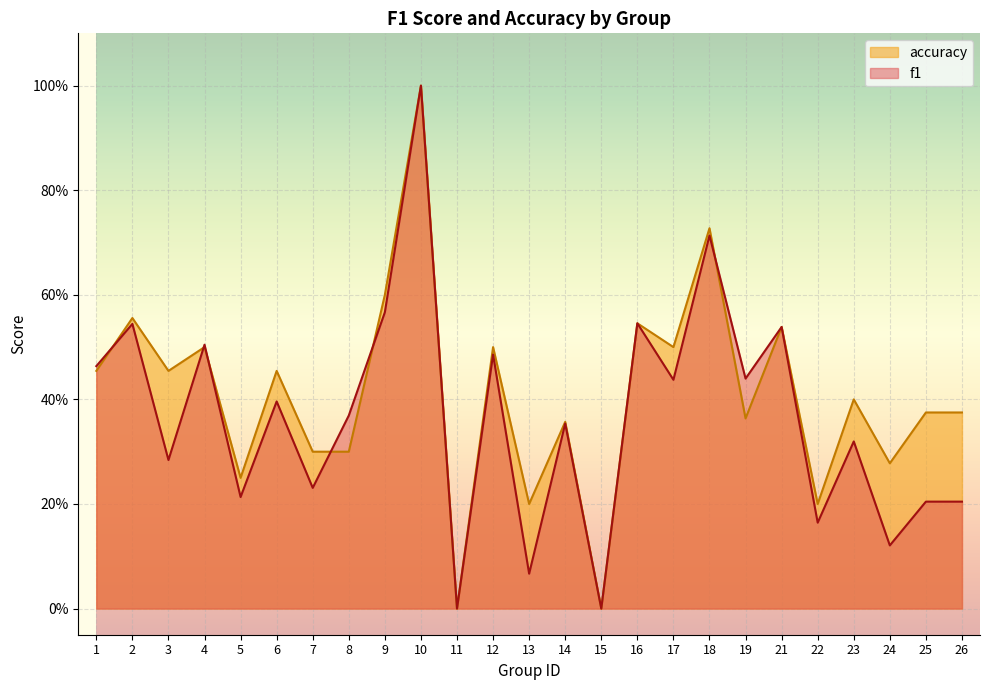

In f1, how many points are lower than both neighbors (excluding endpoints)?

10